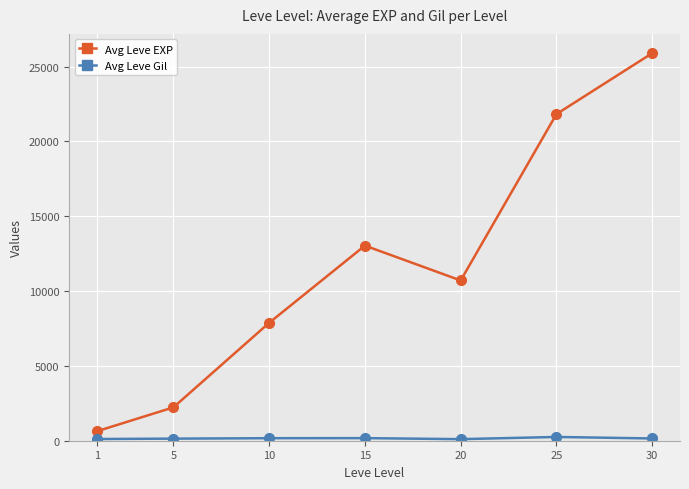

What is the minimum value for Avg Leve EXP?

630